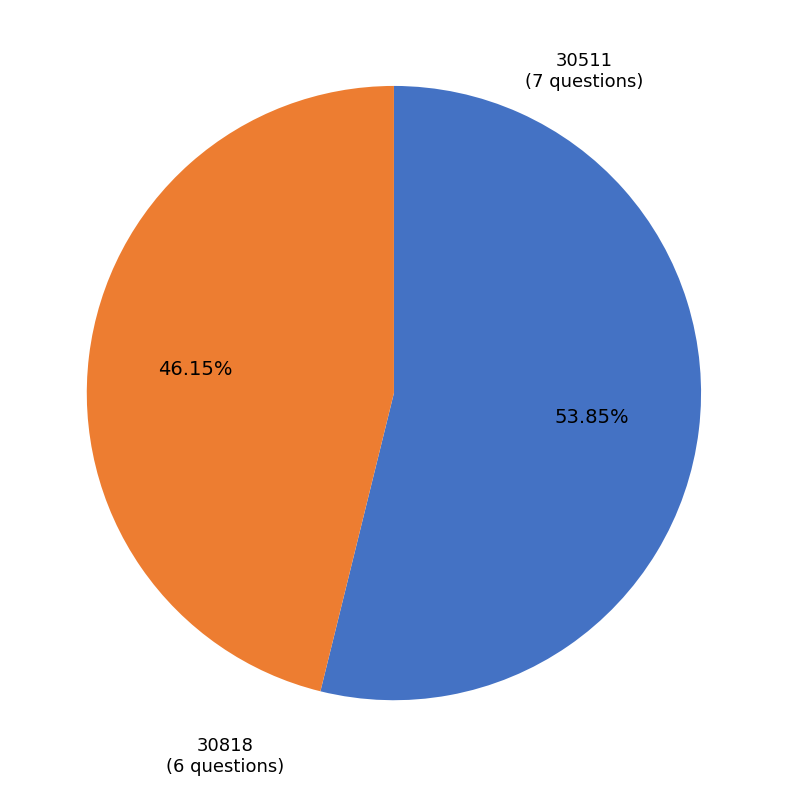

To the nearest percent, what is the difference between the largest and smallest slice percentages?

8%